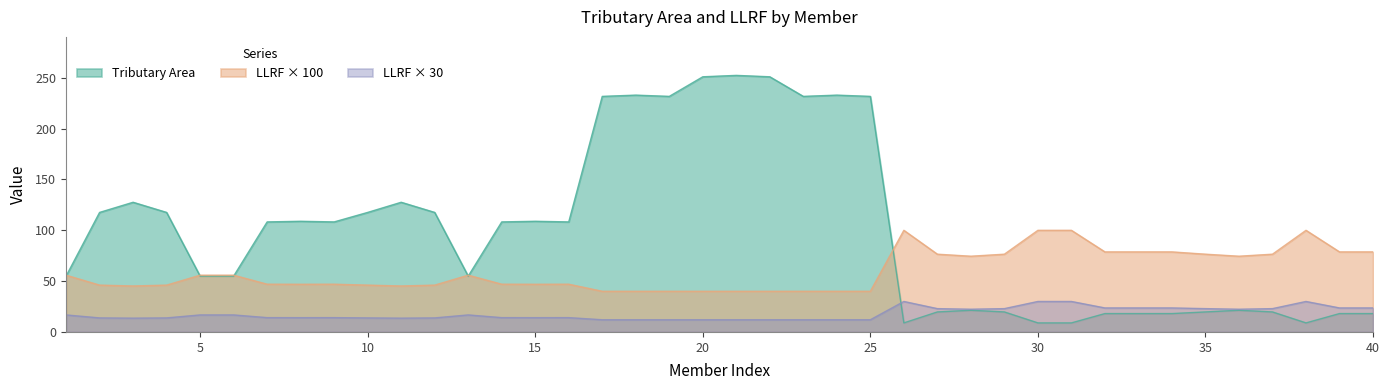

What is the difference between the second highest and second lowest values in the LLRF series?

60.0